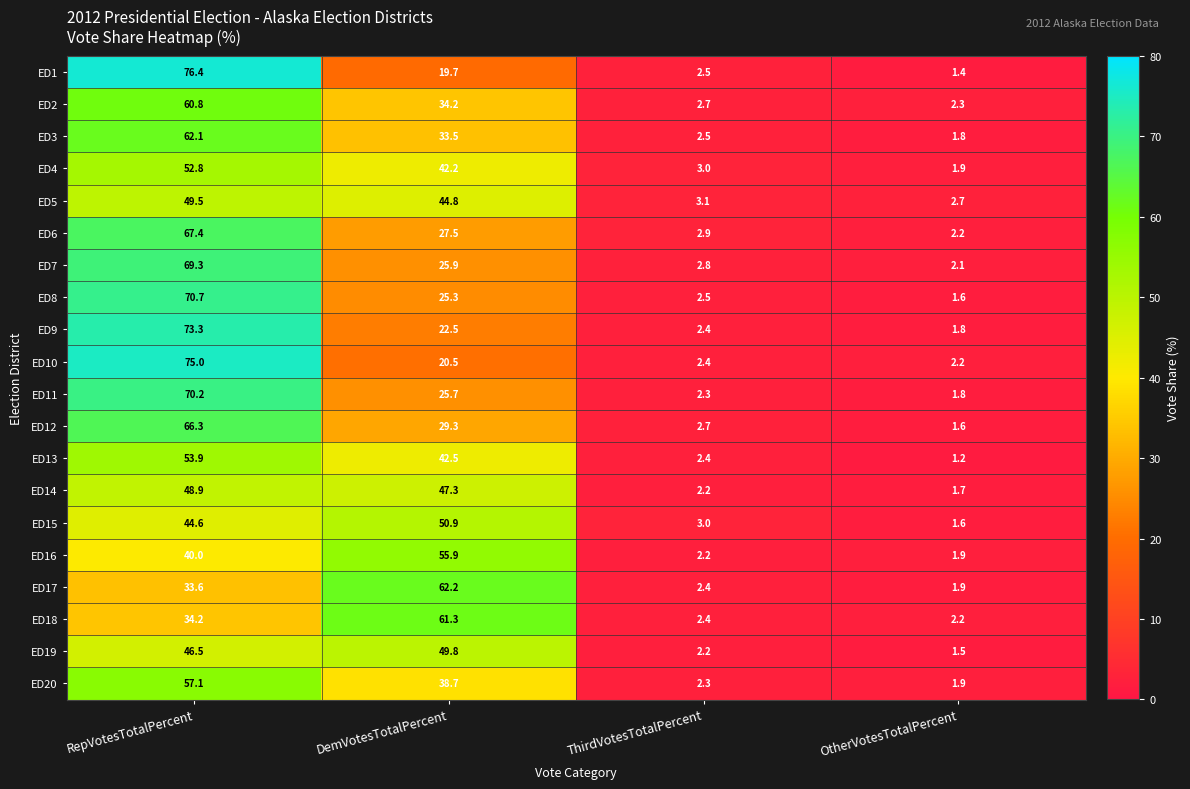

What is the greatest value displayed?

76.4